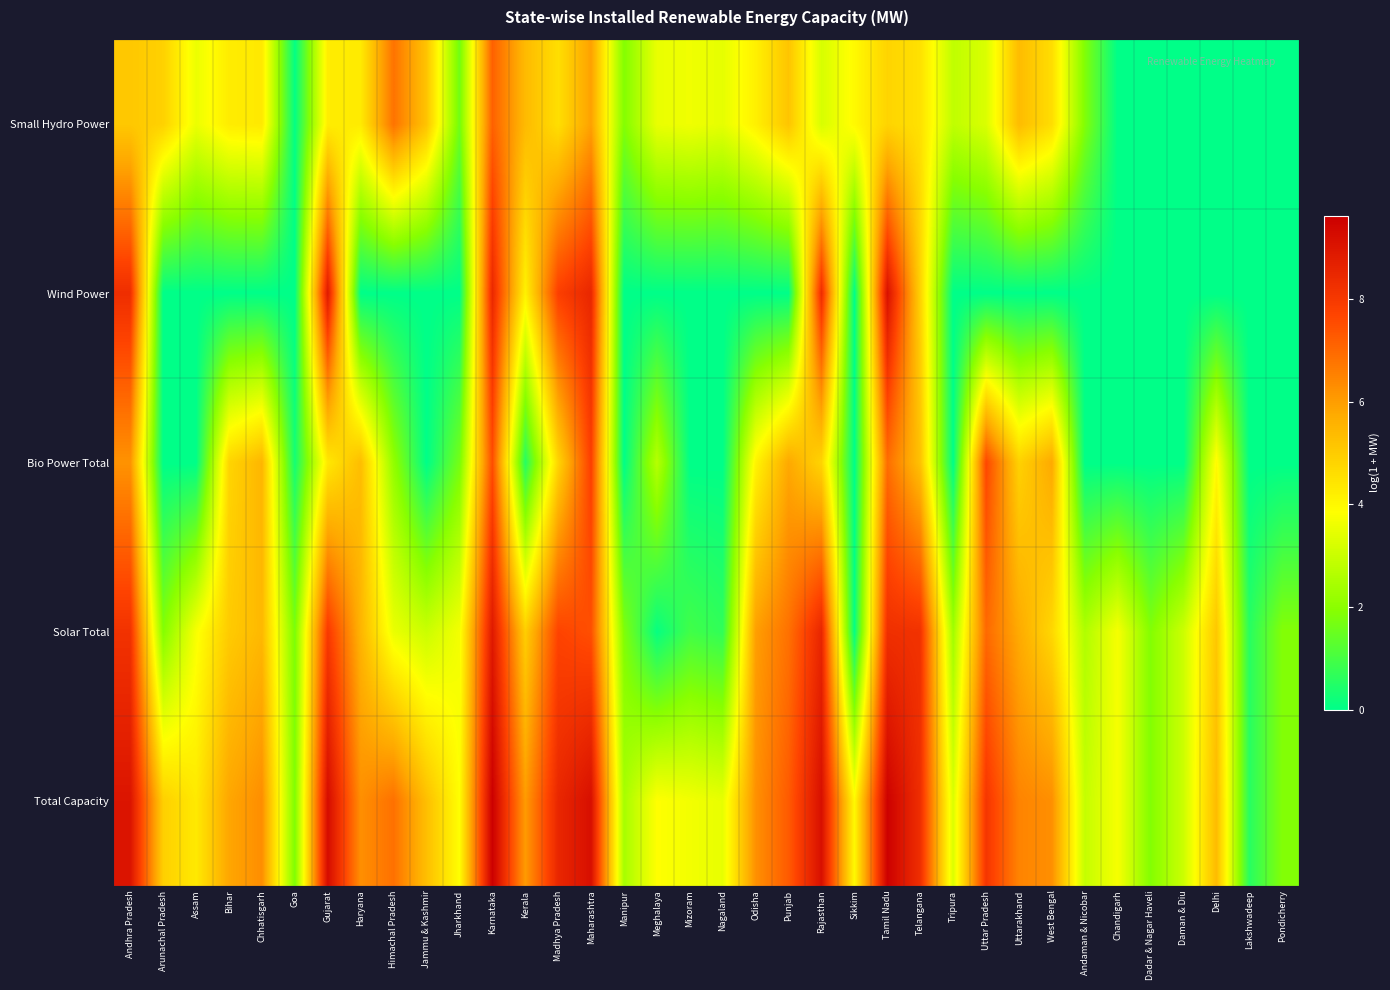

Reading left to right, transcribe all the data shown in this chart.

Small Hydro Power: Andhra Pradesh=5.1	Arunachal Pradesh=4.9	Assam=3.6	Bihar=4.3	Chhatisgarh=4.3	Goa=0.0	Gujarat=4.2	Haryana=4.3	Himachal Pradesh=6.8	Jammu & Kashmir=5.2	Jharkhand=1.6	Karnataka=7.2	Kerala=5.4	Madhya Pradesh=4.6	Maharashtra=5.9	Manipur=1.9	Meghalaya=3.5	Mizoram=3.6	Nagaland=3.5	Odisha=4.2	Punjab=5.2	Rajasthan=3.2	Sikkim=4.0	Tamil Nadu=4.8	Telangana=4.5	Tripura=2.8	Uttar Pradesh=3.3	Uttarakhand=5.4	West Bengal=4.6	Andaman & Nicobar=1.8	Chandigarh=0.0	Dadar & Nagar Haveli=0.0	Daman & Diu=0.0	Delhi=0.0	Lakshwadeep=0.0	Pondicherry=0.0
Wind Power: Andhra Pradesh=8.3	Arunachal Pradesh=0.0	Assam=0.0	Bihar=0.0	Chhatisgarh=0.0	Goa=0.0	Gujarat=8.9	Haryana=0.0	Himachal Pradesh=0.0	Jammu & Kashmir=0.0	Jharkhand=0.0	Karnataka=8.5	Kerala=4.2	Madhya Pradesh=7.8	Maharashtra=8.5	Manipur=0.0	Meghalaya=0.0	Mizoram=0.0	Nagaland=0.0	Odisha=0.0	Punjab=0.0	Rajasthan=8.4	Sikkim=0.0	Tamil Nadu=9.1	Telangana=4.9	Tripura=0.0	Uttar Pradesh=0.0	Uttarakhand=0.0	West Bengal=0.0	Andaman & Nicobar=0.0	Chandigarh=0.0	Dadar & Nagar Haveli=0.0	Daman & Diu=0.0	Delhi=0.0	Lakshwadeep=0.0	Pondicherry=0.0
Bio Power Total: Andhra Pradesh=6.2	Arunachal Pradesh=0.0	Assam=0.0	Bihar=4.8	Chhatisgarh=5.5	Goa=0.3	Gujarat=4.4	Haryana=5.3	Himachal Pradesh=2.1	Jammu & Kashmir=0.0	Jharkhand=1.7	Karnataka=7.5	Kerala=0.5	Madhya Pradesh=4.8	Maharashtra=7.8	Manipur=0.0	Meghalaya=2.7	Mizoram=0.0	Nagaland=0.0	Odisha=4.1	Punjab=5.8	Rajasthan=4.8	Sikkim=0.0	Tamil Nadu=6.9	Telangana=5.2	Tripura=0.0	Uttar Pradesh=7.7	Uttarakhand=4.9	West Bengal=5.8	Andaman & Nicobar=0.0	Chandigarh=0.0	Dadar & Nagar Haveli=0.0	Daman & Diu=0.0	Delhi=4.0	Lakshwadeep=0.0	Pondicherry=0.0
Solar Total: Andhra Pradesh=8.2	Arunachal Pradesh=1.9	Assam=3.7	Bihar=5.0	Chhatisgarh=5.4	Goa=1.8	Gujarat=8.0	Haryana=5.5	Himachal Pradesh=3.5	Jammu & Kashmir=3.0	Jharkhand=3.7	Karnataka=8.9	Kerala=5.0	Madhya Pradesh=7.7	Maharashtra=7.5	Manipur=1.8	Meghalaya=0.1	Mizoram=0.9	Nagaland=0.7	Odisha=6.0	Punjab=6.9	Rajasthan=8.5	Sikkim=0.1	Tamil Nadu=8.3	Telangana=8.2	Tripura=2.3	Uttar Pradesh=7.0	Uttarakhand=5.8	West Bengal=4.7	Andaman & Nicobar=2.6	Chandigarh=3.7	Dadar & Nagar Haveli=1.9	Daman & Diu=3.0	Delhi=5.1	Lakshwadeep=0.6	Pondicherry=1.9
Total Capacity: Andhra Pradesh=9.0	Arunachal Pradesh=4.9	Assam=4.3	Bihar=5.8	Chhatisgarh=6.3	Goa=1.8	Gujarat=9.3	Haryana=6.3	Himachal Pradesh=6.9	Jammu & Kashmir=5.3	Jharkhand=3.9	Karnataka=9.6	Kerala=6.1	Madhya Pradesh=8.5	Maharashtra=9.2	Manipur=2.5	Meghalaya=3.9	Mizoram=3.7	Nagaland=3.5	Odisha=6.3	Punjab=7.3	Rajasthan=9.2	Sikkim=4.0	Tamil Nadu=9.6	Telangana=8.3	Tripura=3.3	Uttar Pradesh=8.1	Uttarakhand=6.5	West Bengal=6.3	Andaman & Nicobar=2.9	Chandigarh=3.7	Dadar & Nagar Haveli=1.9	Daman & Diu=3.0	Delhi=5.4	Lakshwadeep=0.6	Pondicherry=1.9